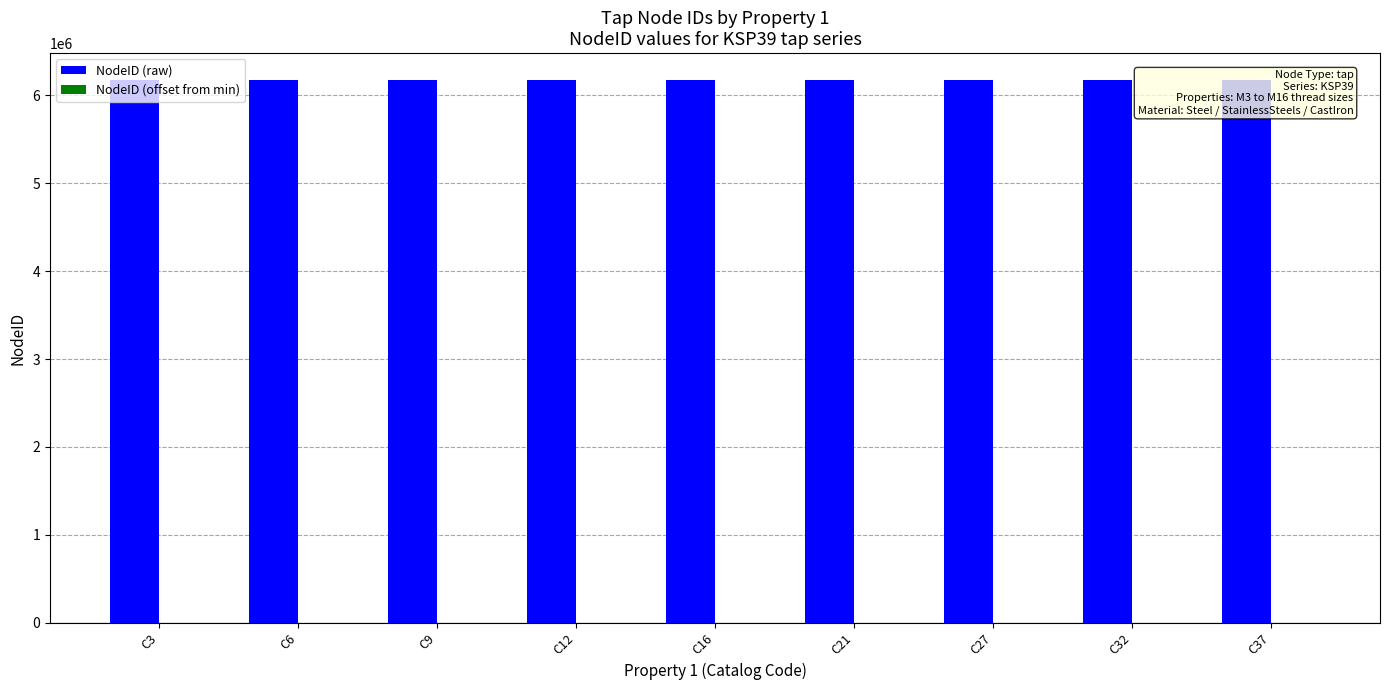

How many bars are there in each group?

2